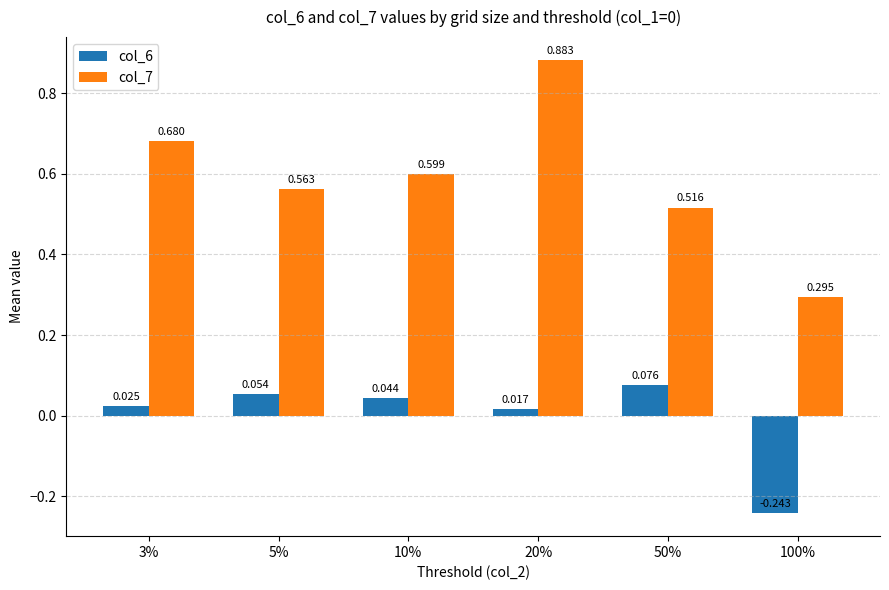

How many bars are there in total?

12